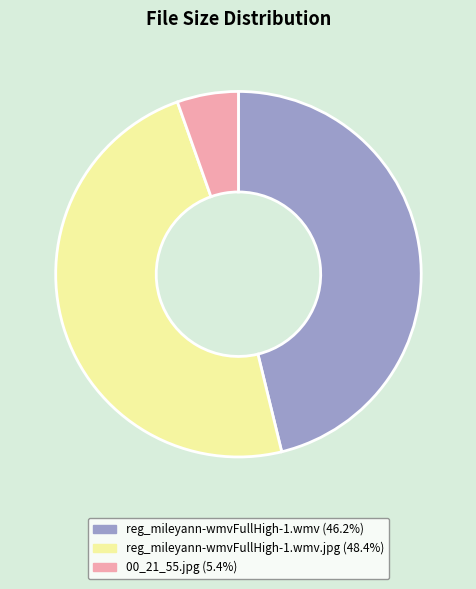

How many slices are in this pie chart?

3